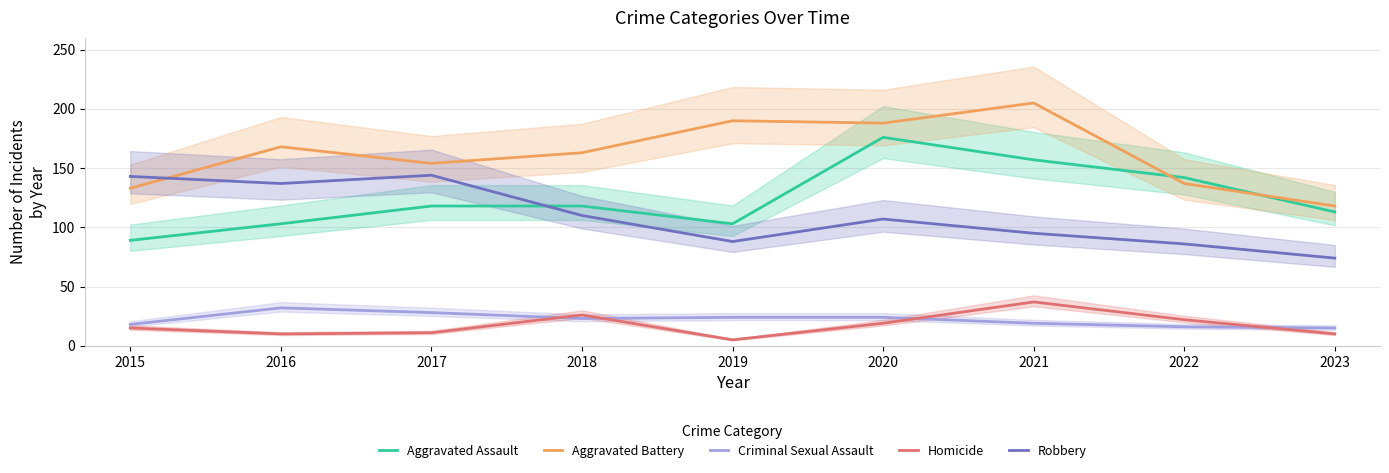

How many categories are shown in the chart?

9